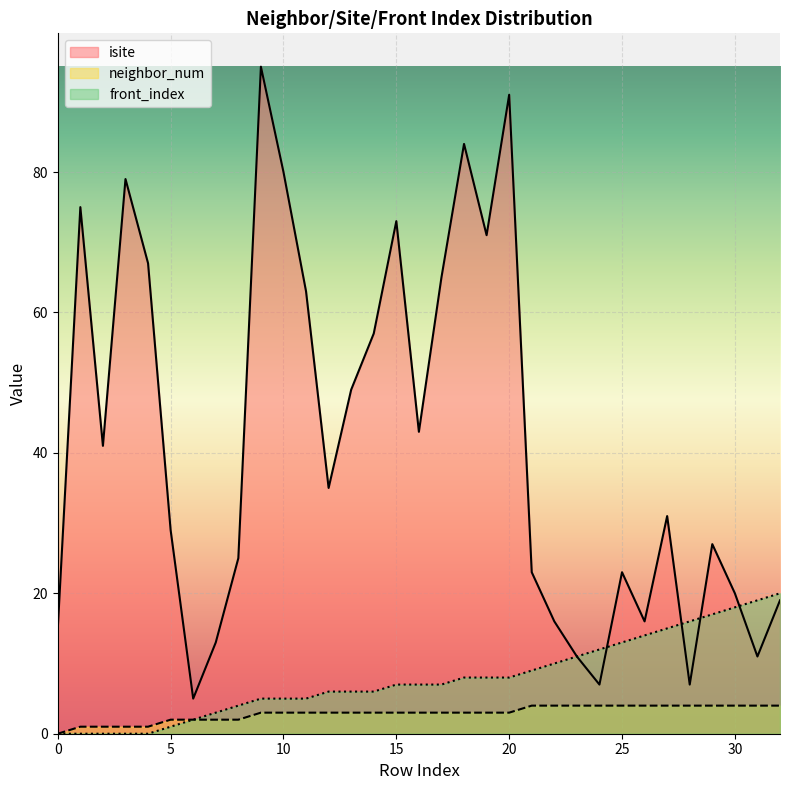

At how many categories does at least one series exceed 44?

13